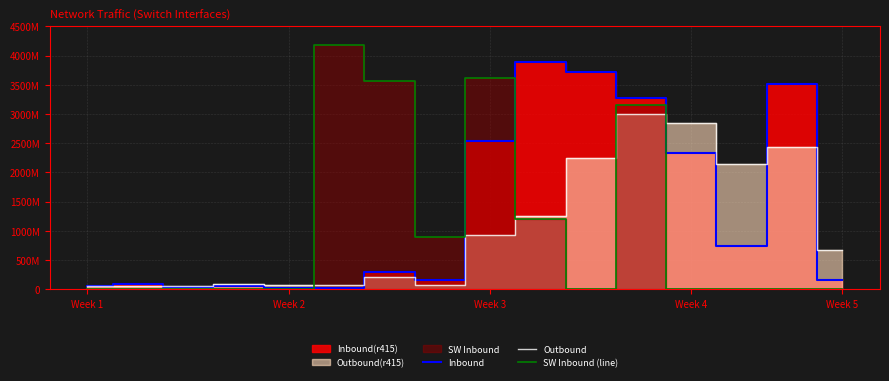

What is the label of the 1st point from the left?

Week 1